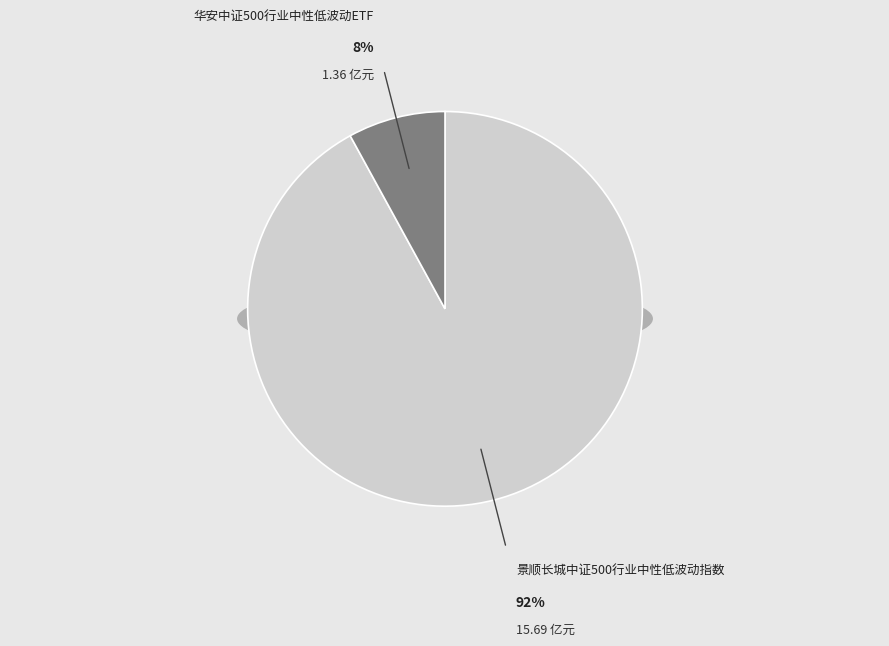

What portion of the pie excludes 华安中证500行业中性低波动ETF?

92.0%